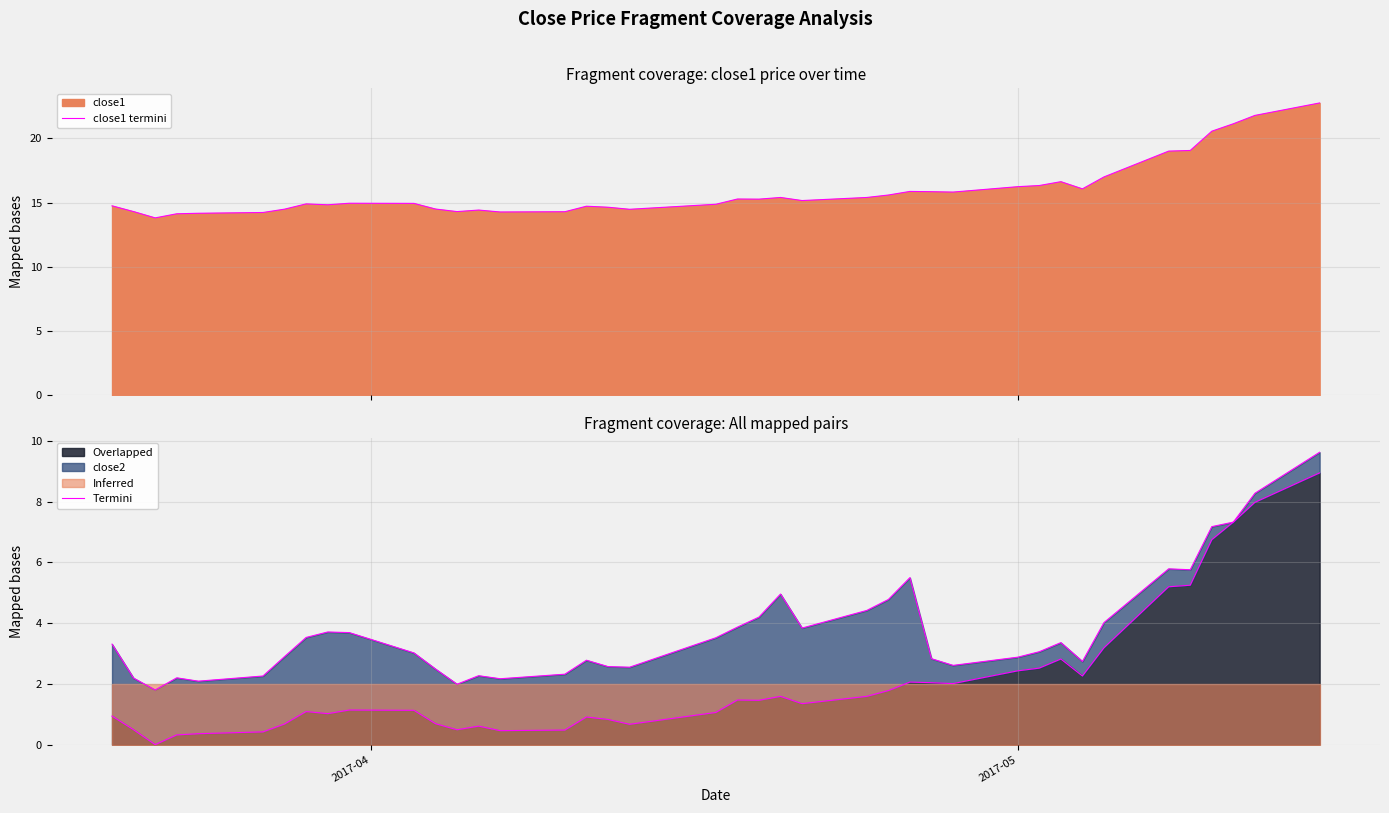

What is the sum of all Termini values?

150.4